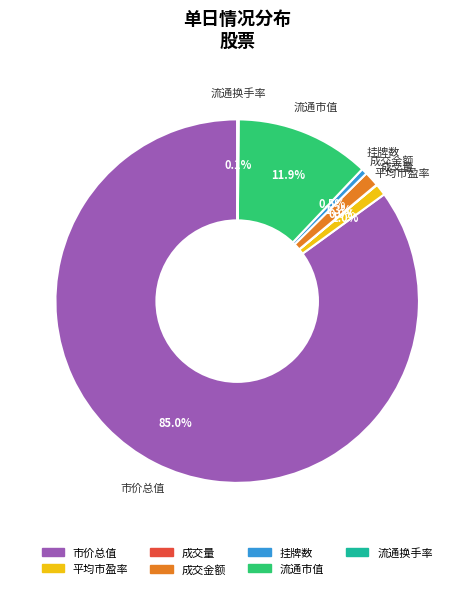

Which category has the biggest portion of the pie?

市价总值